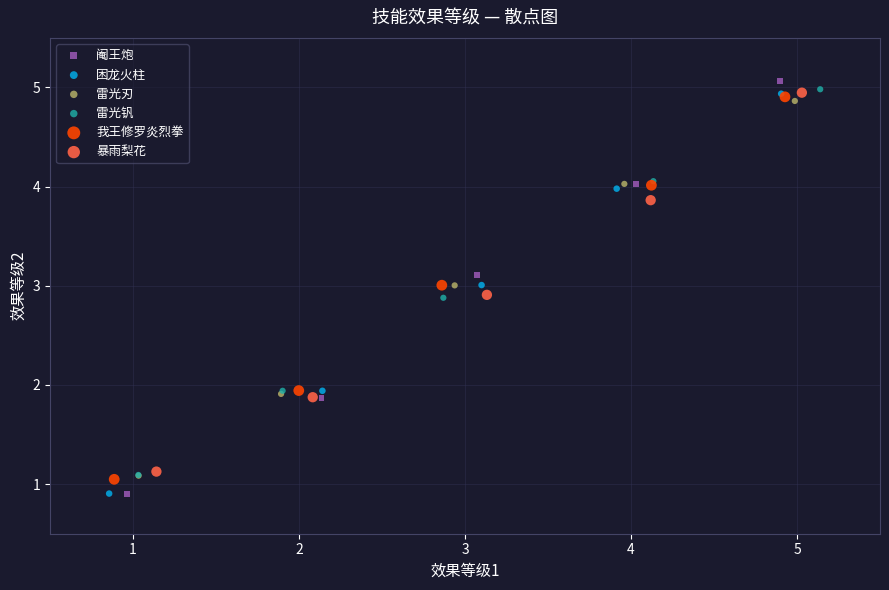

Which series has the widest spread of Y values?

阉王炮